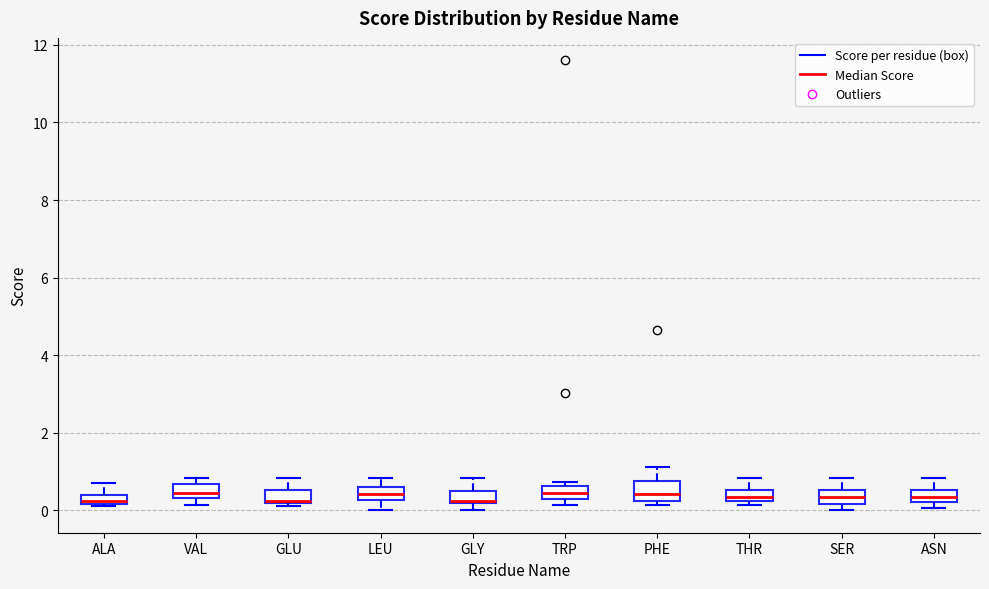

Where is the lower edge of the box for GLY on the y-axis? The values are not printed on the chart, so give them approximately, as read against the axis.

0.2